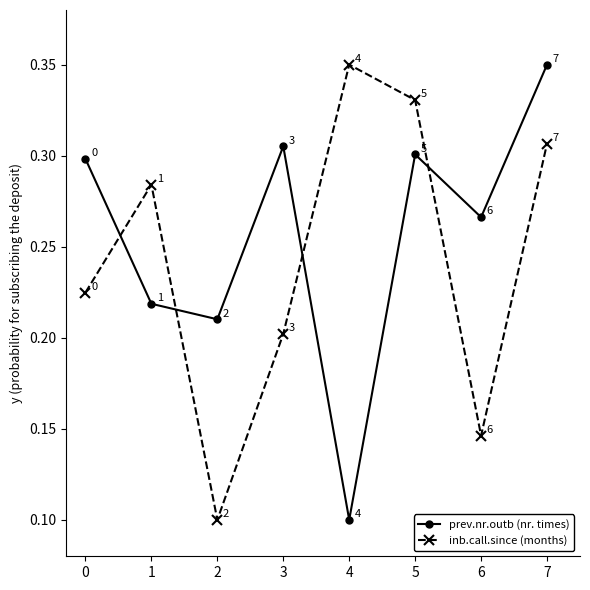

At which label is prev.nr.outb (nr. times) closest to 0?

4